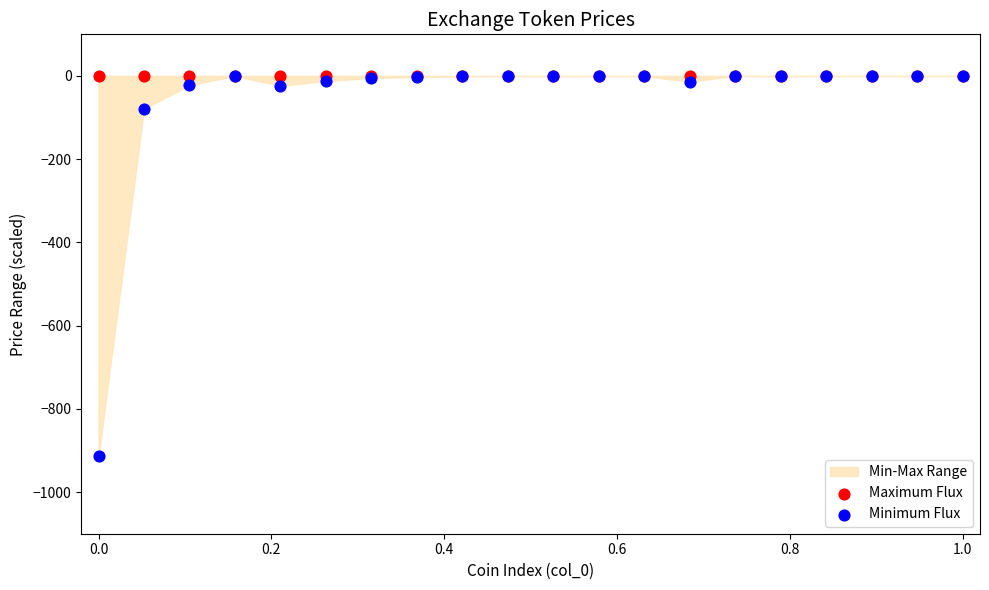

Across all series, what Y value is closest to -456?

-79.7